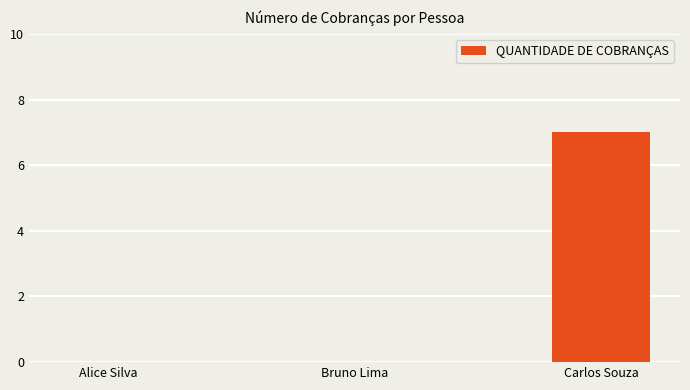

What is the maximum value shown in the chart?

7